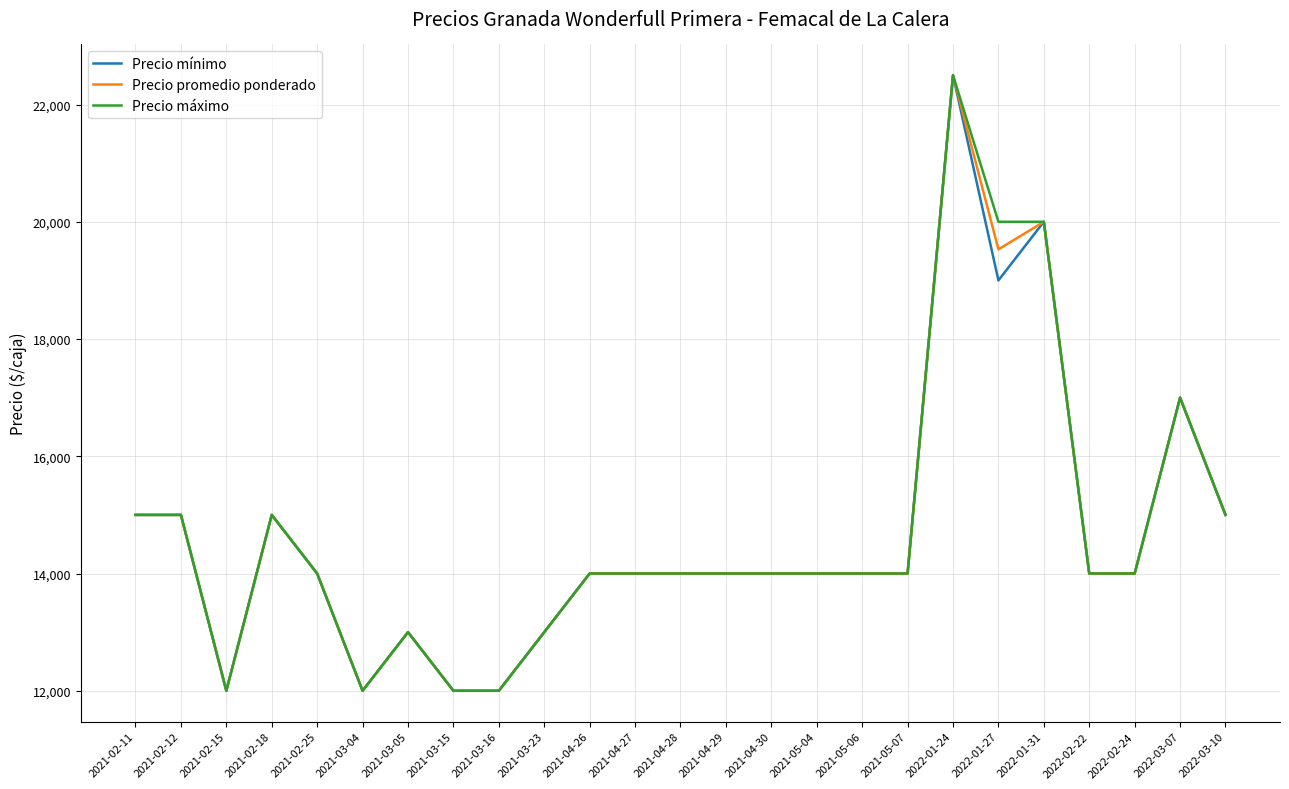

Where is Precio mínimo nearest to the value 17250?

2022-03-07